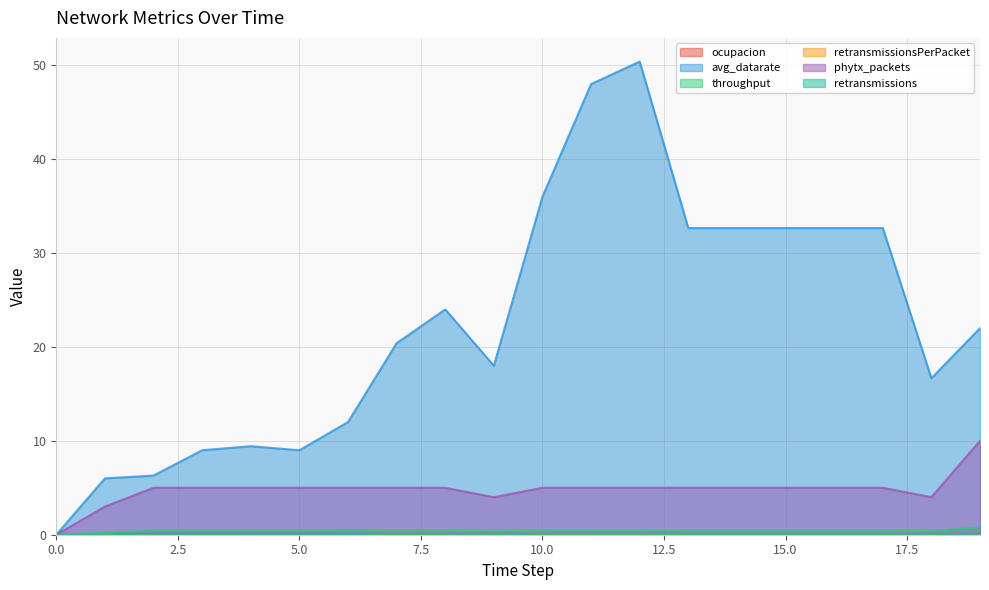

What is the difference between the maximum and minimum values in the throughput series?

0.8